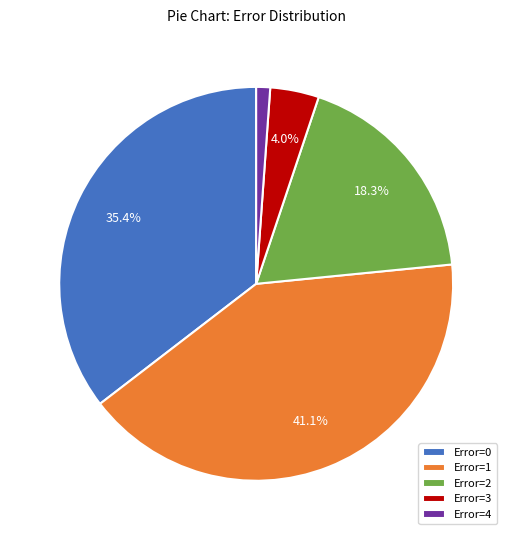

To the nearest percent, what portion does Error=2 represent?

18%